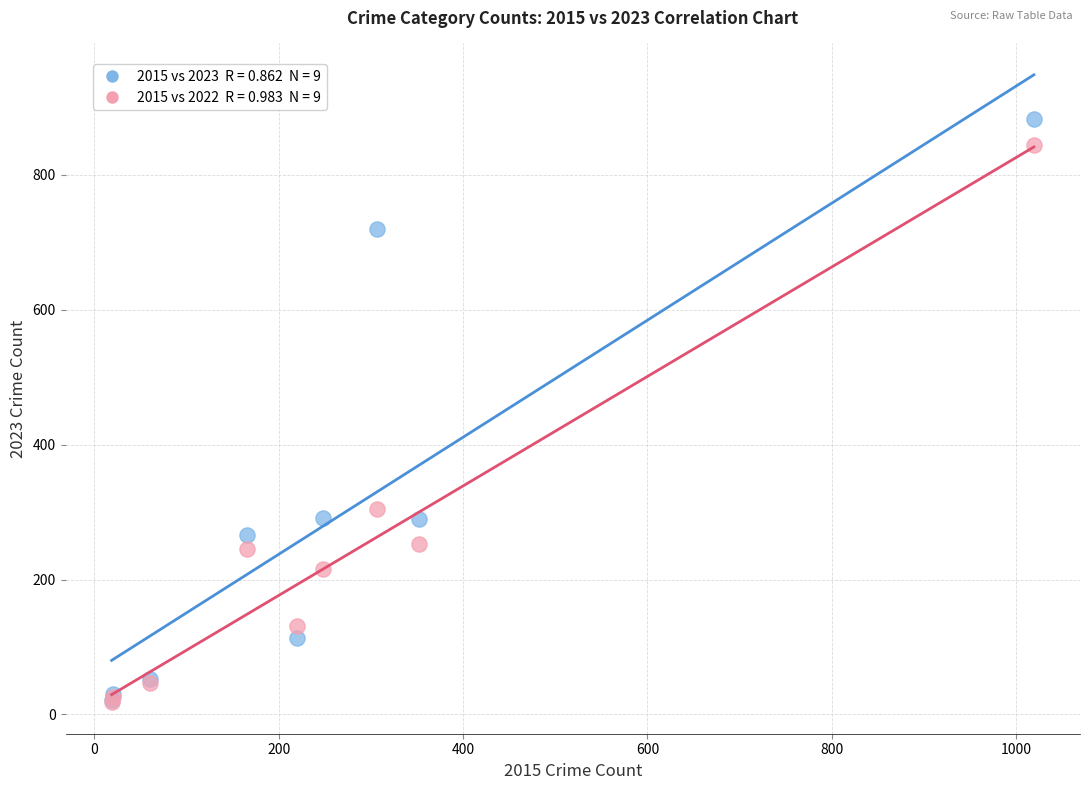

Across all series, what Y value is closest to 450?

304